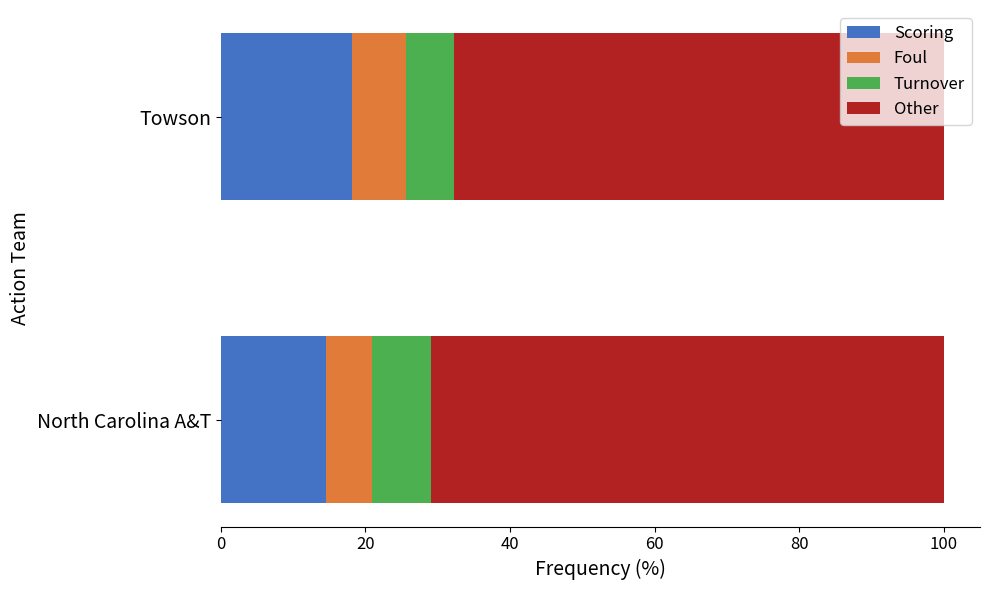

What are all the series names shown in the legend?

Scoring, Foul, Turnover, Other